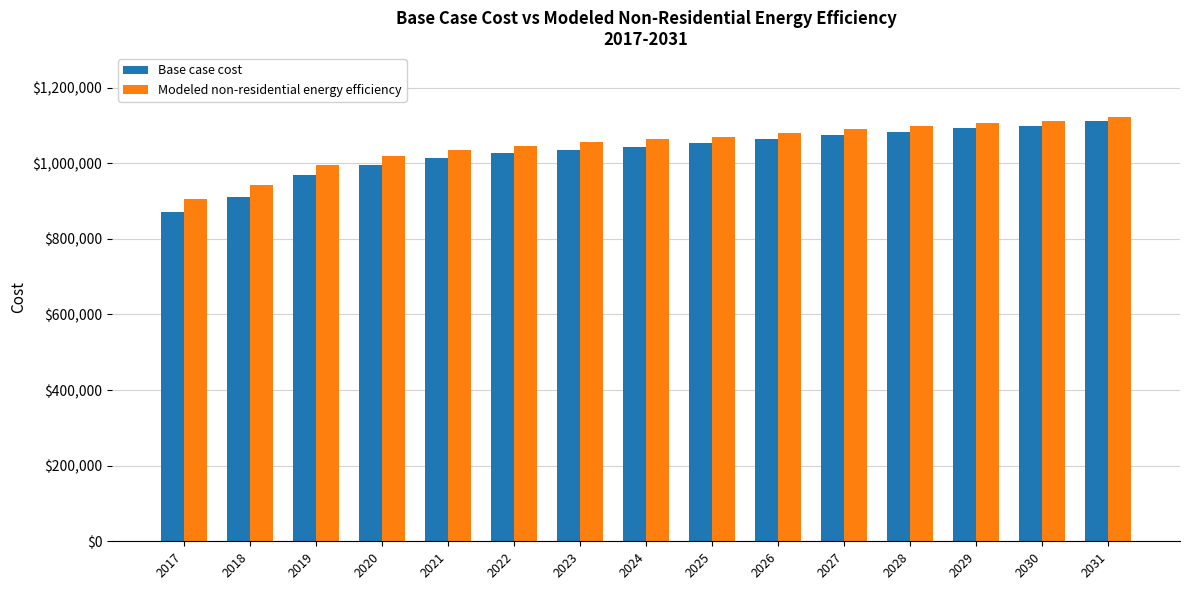

What are all the series names shown in the legend?

Base case cost, Modeled non-residential energy efficiency